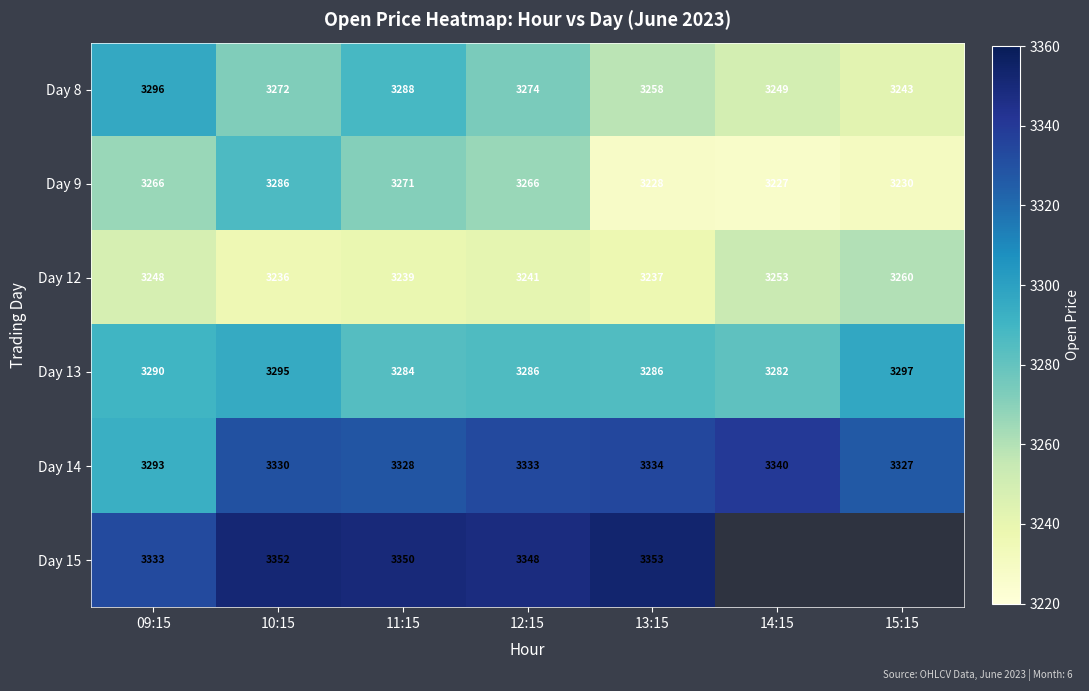

Between 13:15 and 09:15, which is larger?

09:15